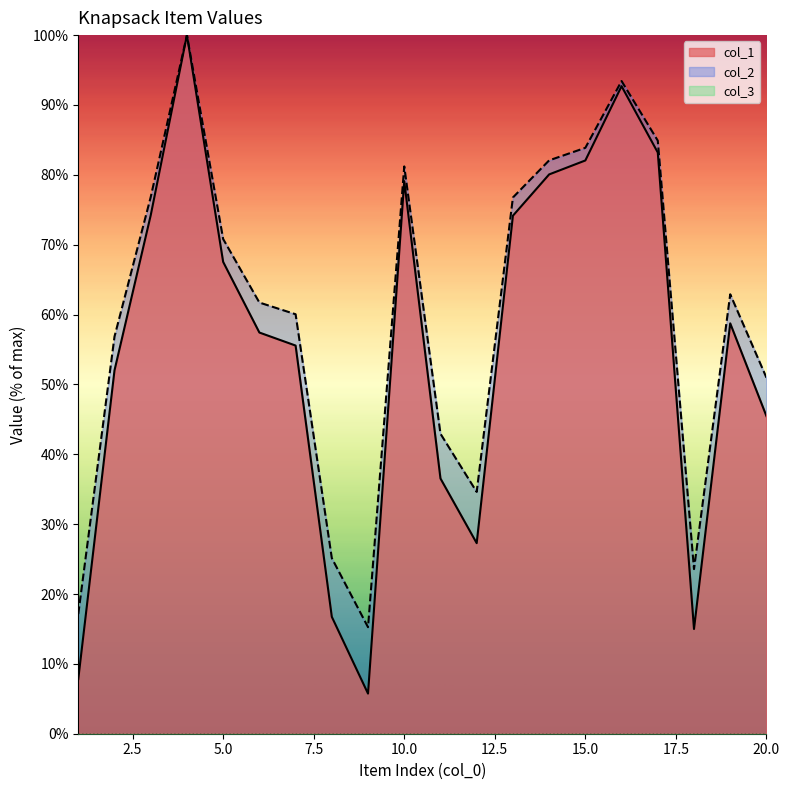

What is the total value across all series at 10.0?

160.3